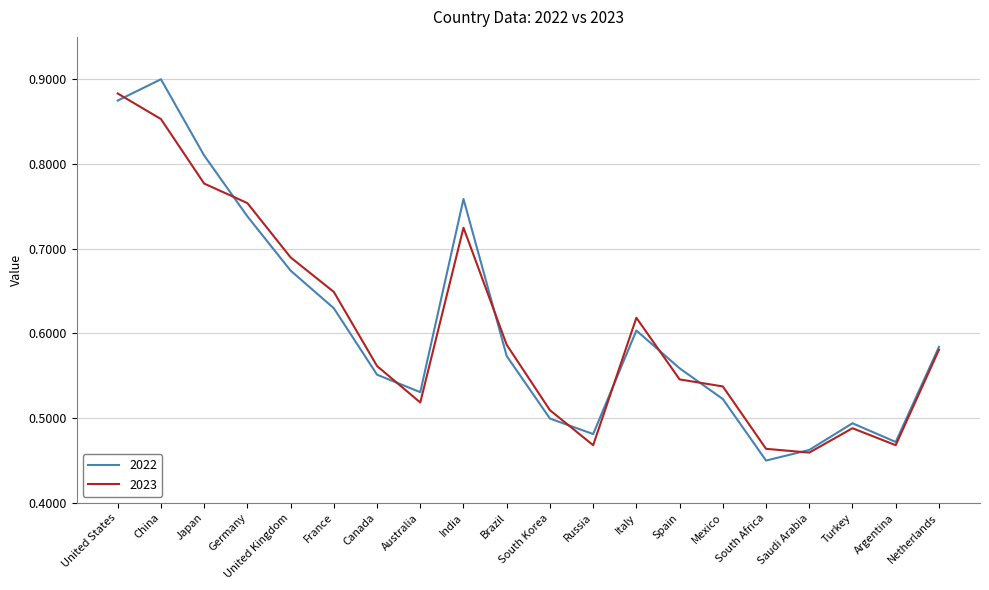

At which label is 2022 closest to 0?

South Africa